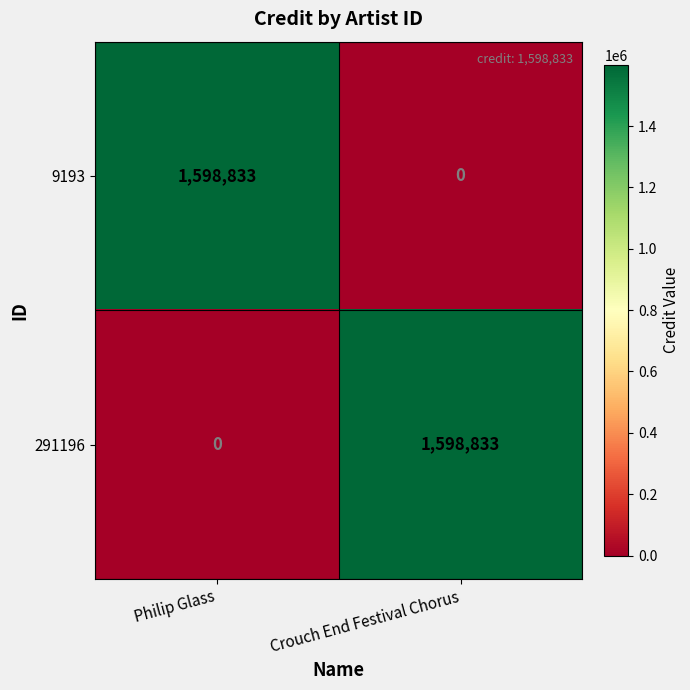

At Philip Glass, list the series in order from smallest to largest.

291196, 9193